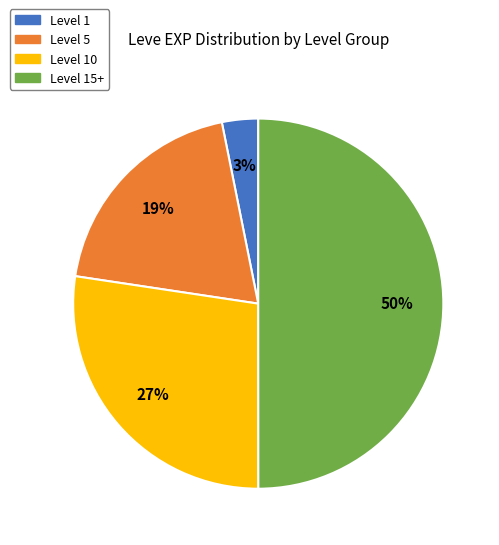

Do Level 1 and Level 15+ together represent more than half of the pie?

Yes